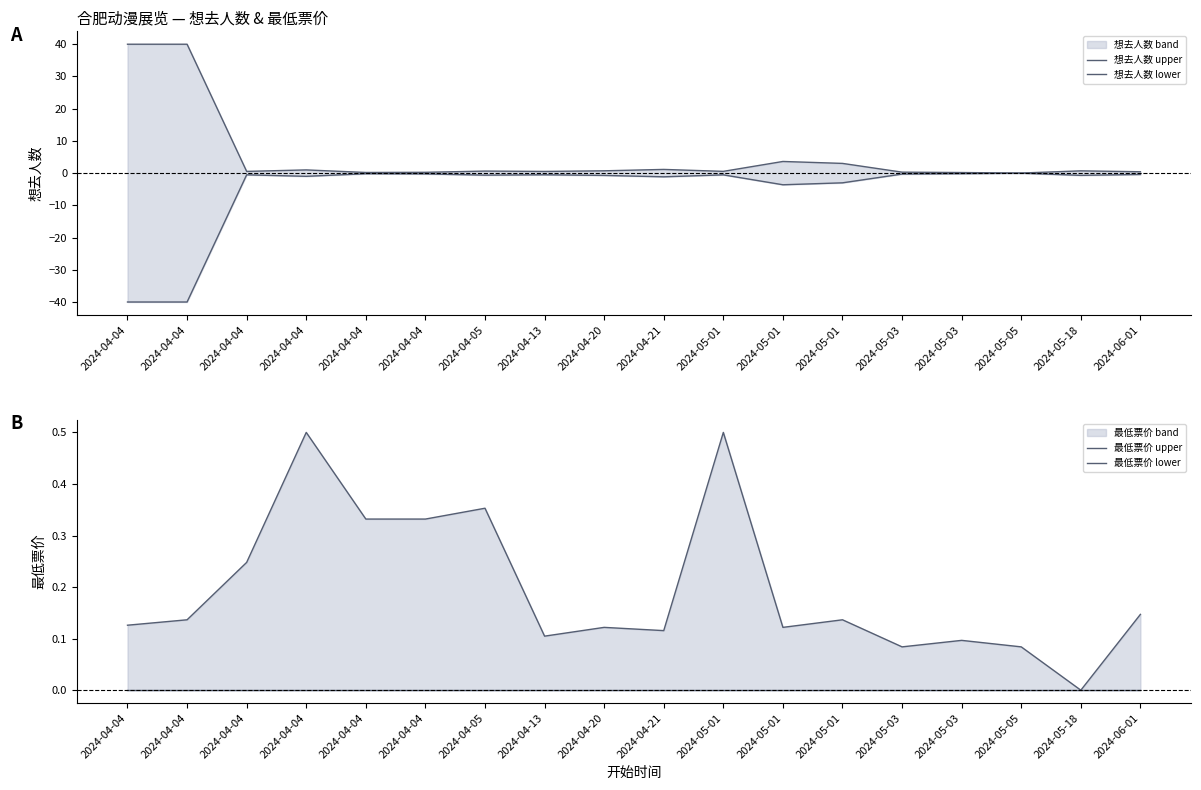

At how many categories does at least one series exceed -14?

18